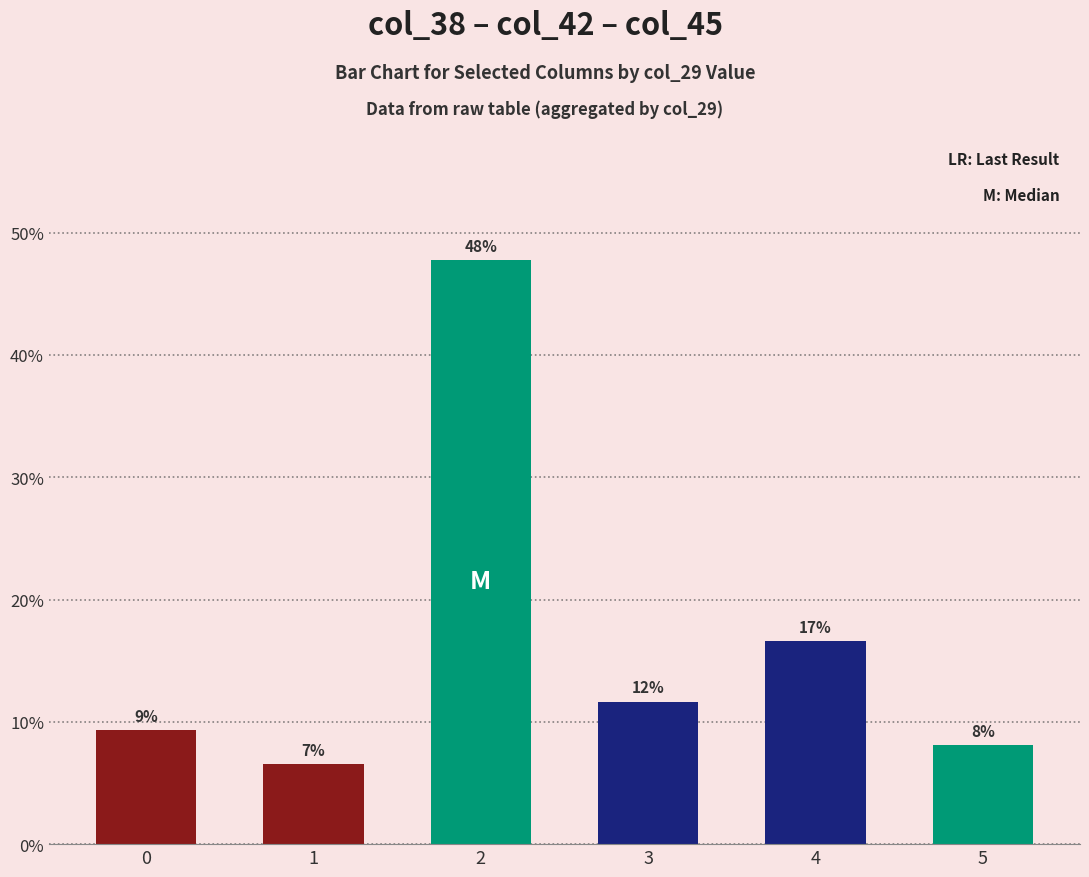

How many bars are there in total?

6